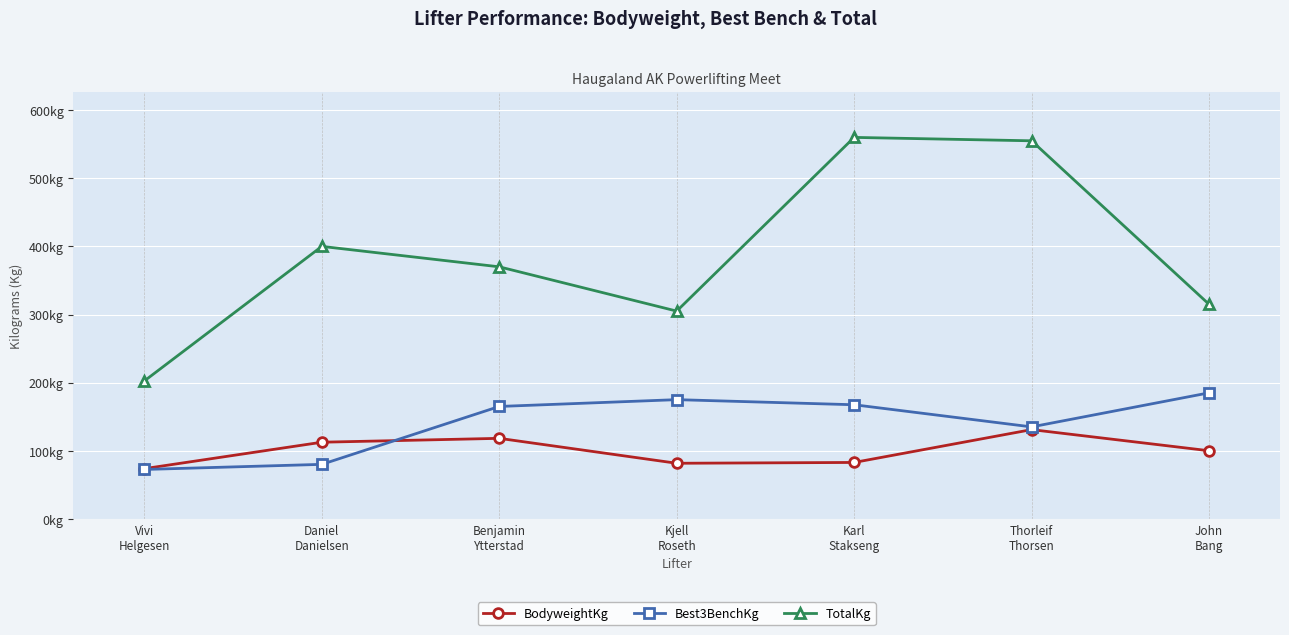

True or false: TotalKg and Best3BenchKg cross at least once.

False